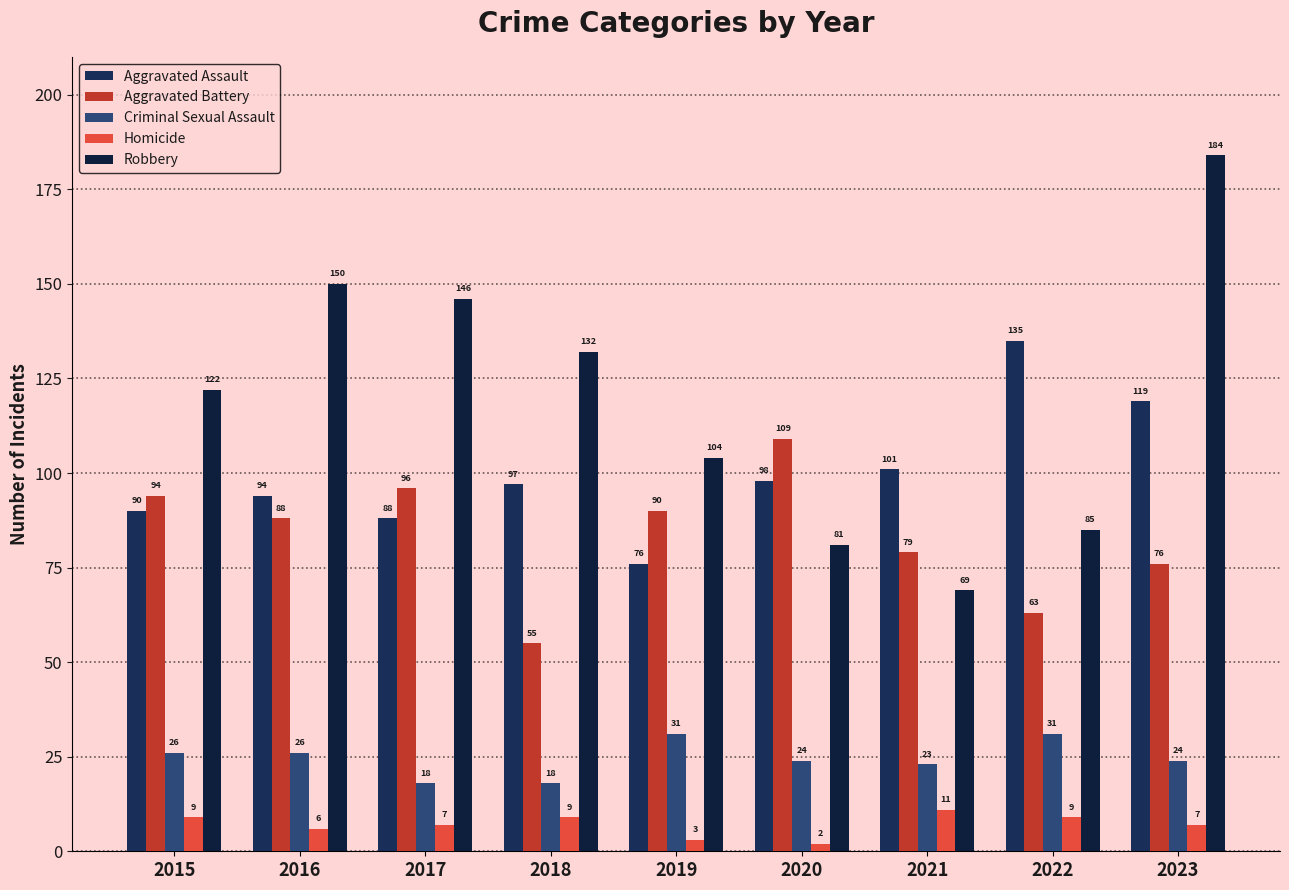

Which series has the largest total across all categories?

Robbery